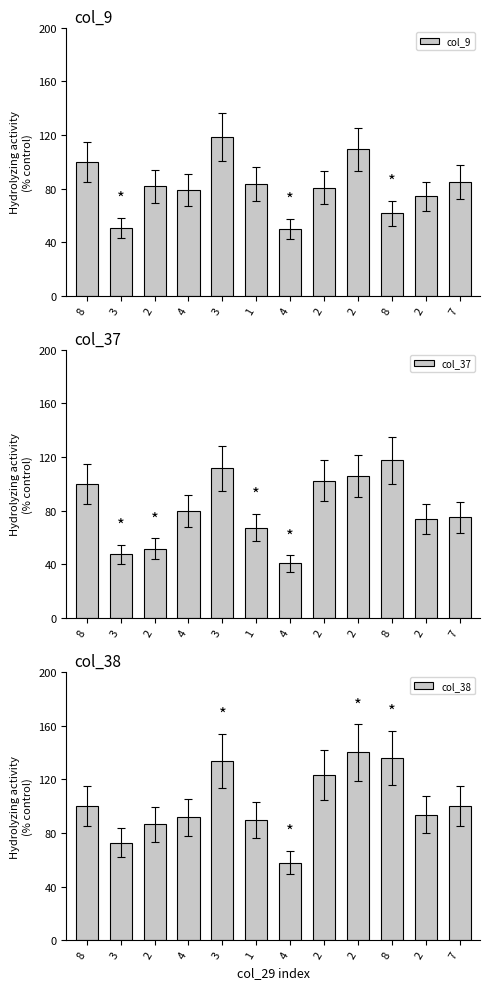

List the labels in order of col_9 value, largest first.

3, 2, 8, 7, 1, 2, 2, 4, 2, 8, 3, 4